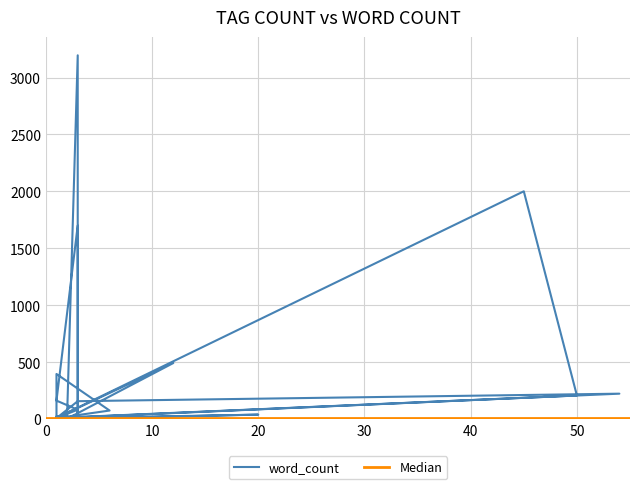

How many data points does each series have?

35